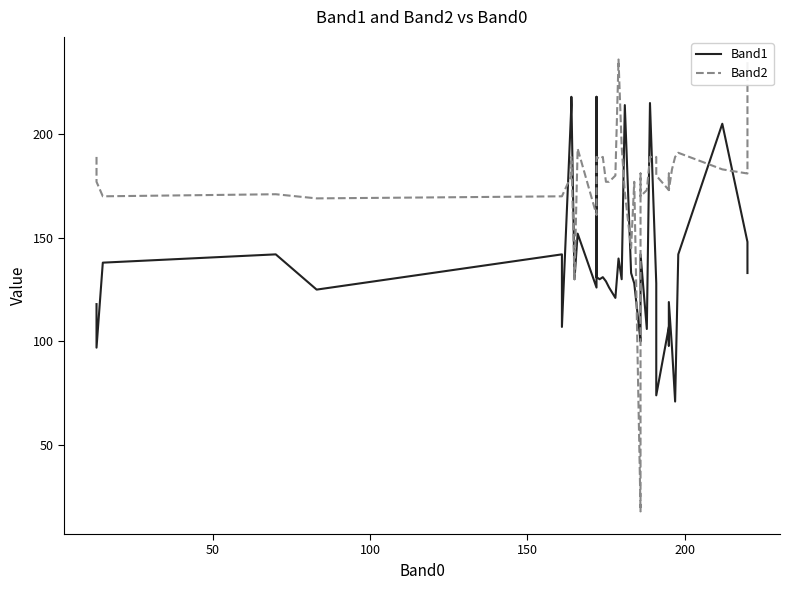

List the series in order of their overall mean, highest first.

Band2, Band1